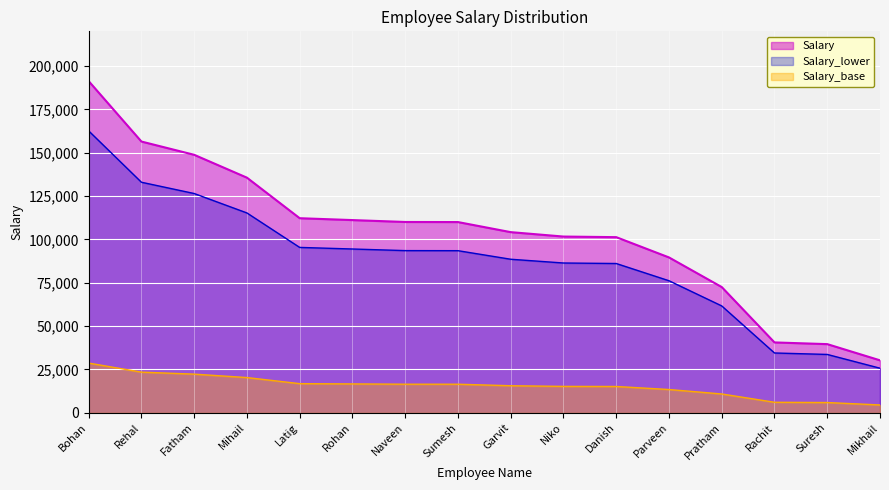

What value does the data have at Fatham?

148804